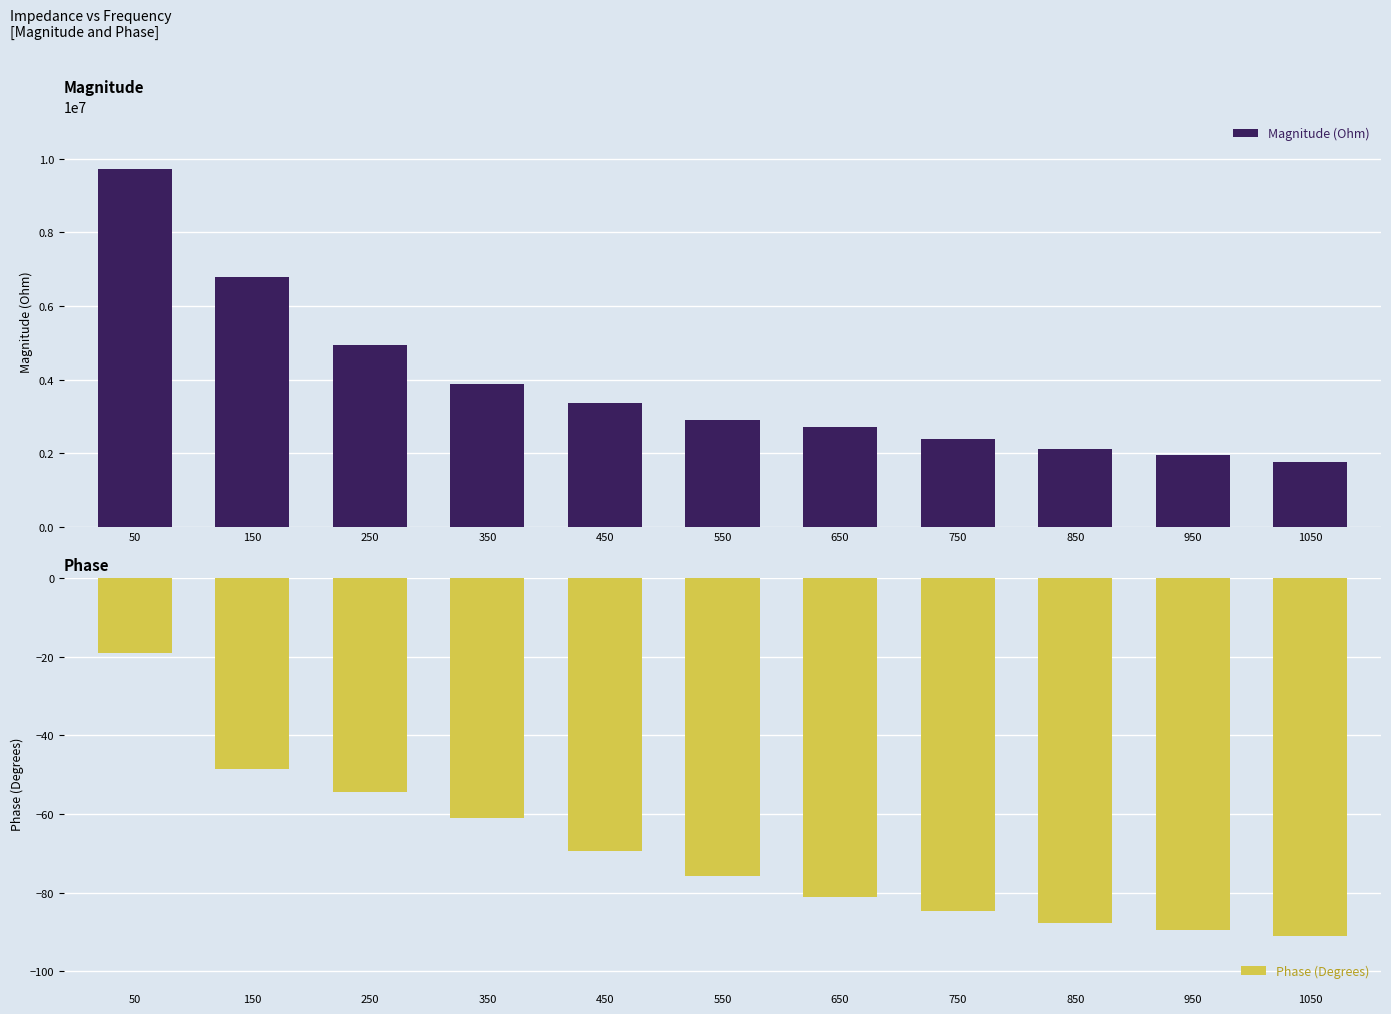

Is it true that Magnitude (Ohm) equals 3829819.0 at 650?

False